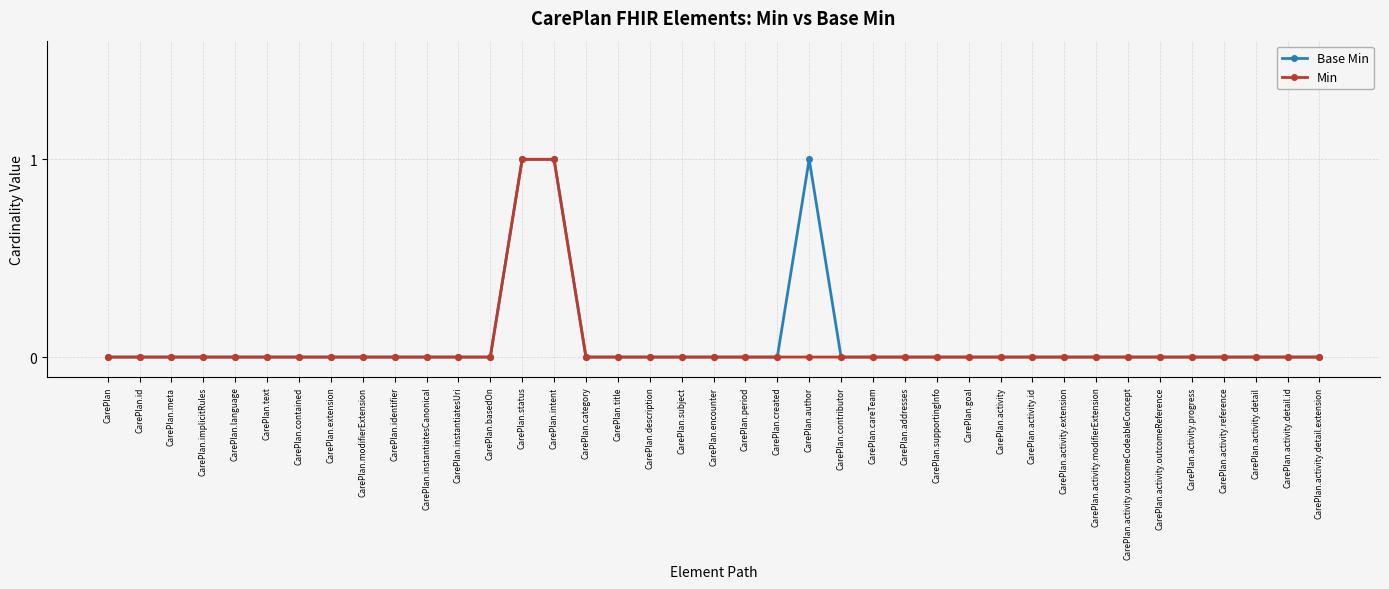

What is the difference between the maximum and minimum values in the Base Min series?

1